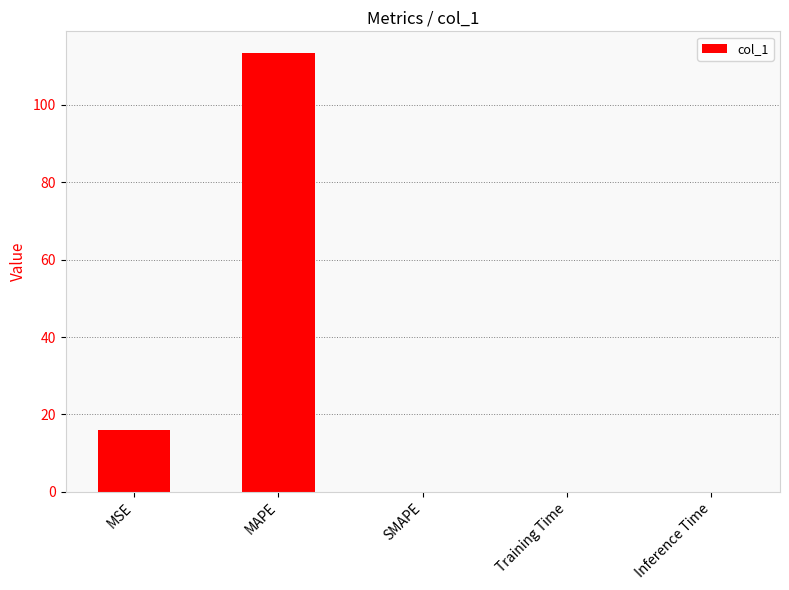

The chart shows a value of 16.0 at MSE. True or false?

True